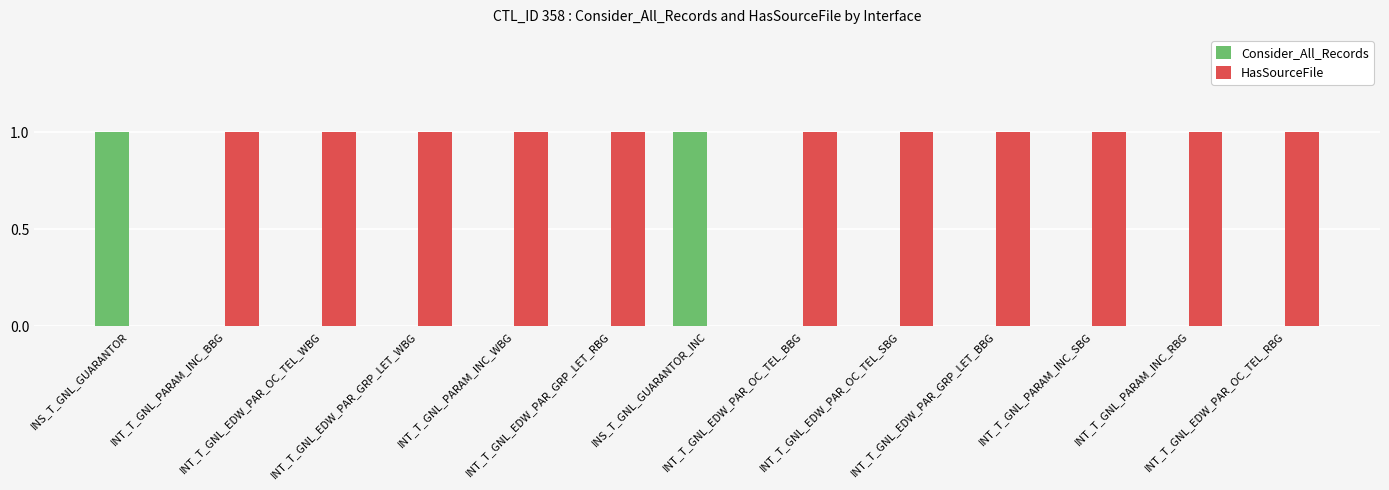

The value of Consider_All_Records at INT_T_GNL_EDW_PAR_OC_TEL_SBG is 0. True or false?

True